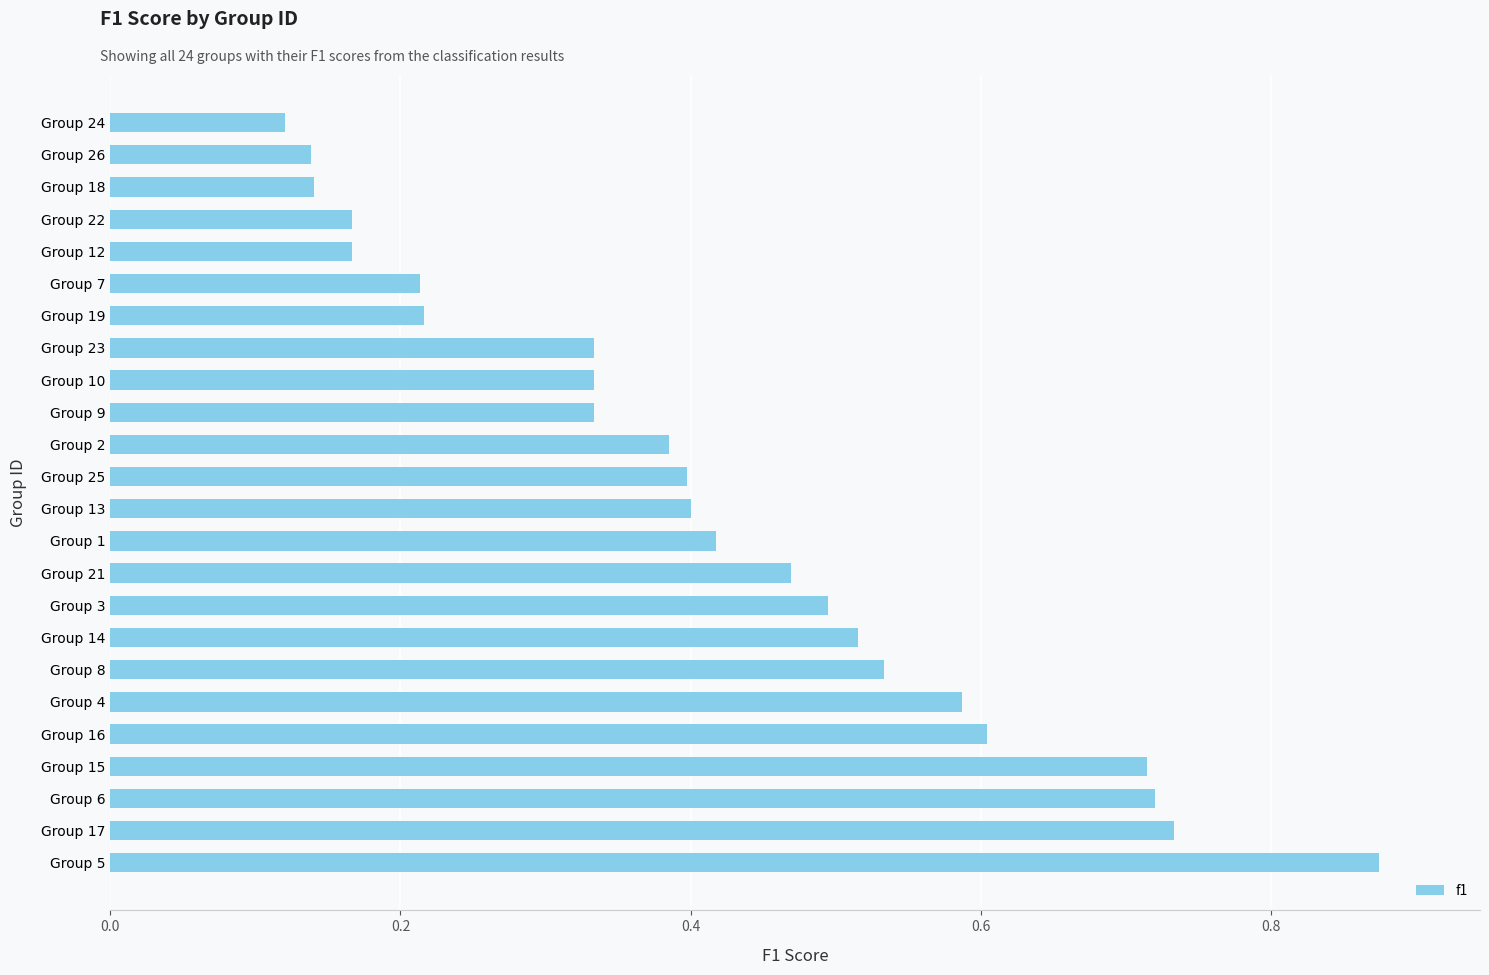

Between Group 8 and Group 1, which is larger?

Group 8